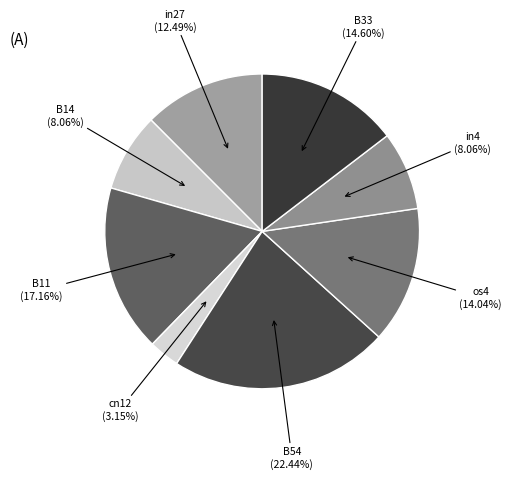

Does B54 represent more than half of the total?

No